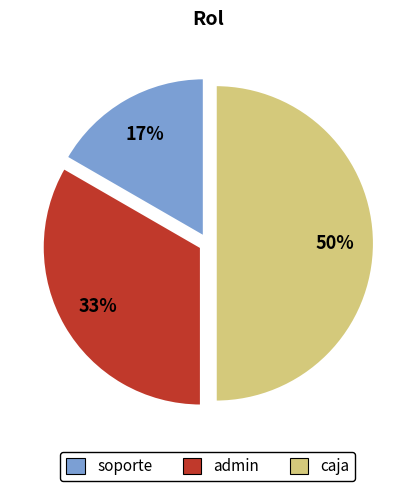

True or false: admin accounts for 20% of the total.

False